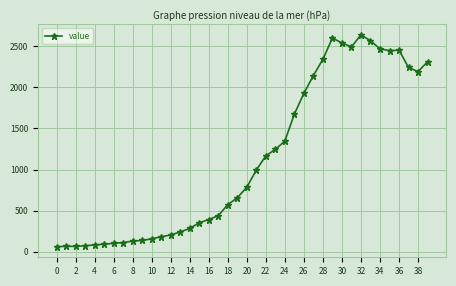

True or false: there are more than 0 points higher than both neighbors.

True